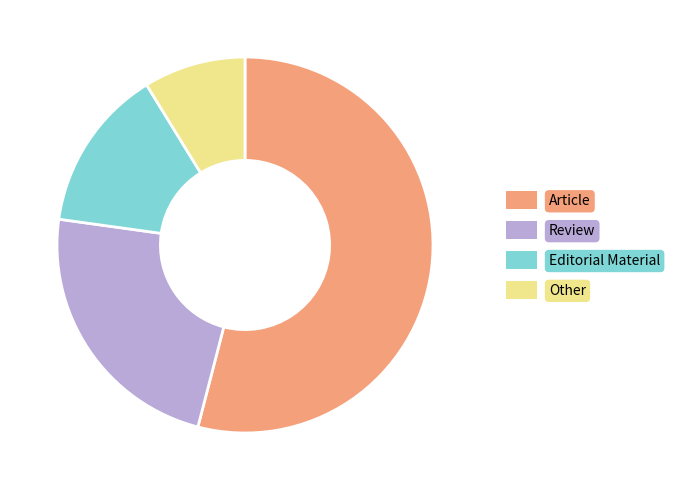

Does Article represent more than half of the total?

Yes